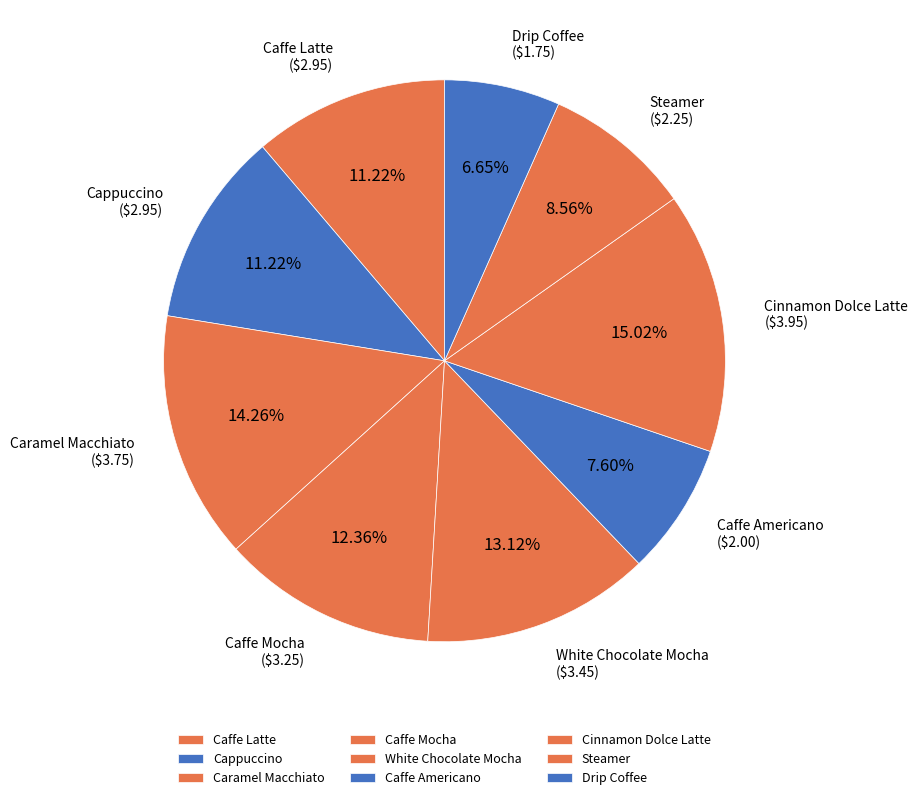

Is it true that Cinnamon Dolce Latte is 15% of the pie?

True